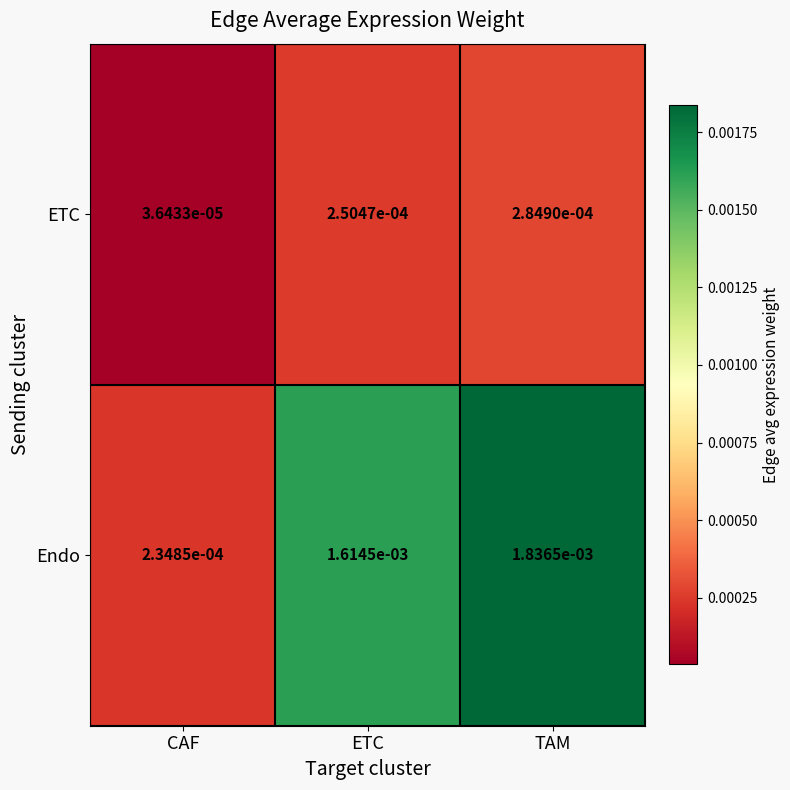

Rank the series by their average value, from lowest to highest.

ETC, Endo